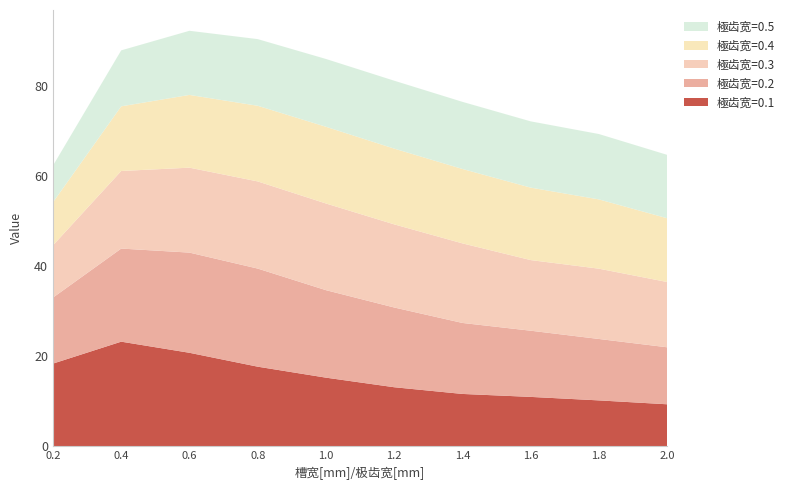

Reading left to right, extract all data points from this chart.

0.1: 0.2=18.4	0.4=23.2	0.6=20.8	0.8=17.7	1.0=15.3	1.2=13.1	1.4=11.6	1.6=11.0	1.8=10.2	2.0=9.3
0.2: 0.2=14.7	0.4=20.7	0.6=22.2	0.8=21.8	1.0=19.4	1.2=17.7	1.4=15.8	1.6=14.7	1.8=13.6	2.0=12.7
0.3: 0.2=11.6	0.4=17.2	0.6=18.9	0.8=19.4	1.0=19.2	1.2=18.5	1.4=17.7	1.6=15.7	1.8=15.6	2.0=14.5
0.4: 0.2=9.6	0.4=14.4	0.6=16.2	0.8=16.8	1.0=17.0	1.2=16.8	1.4=16.5	1.6=16.1	1.8=15.4	2.0=14.2
0.5: 0.2=8.1	0.4=12.4	0.6=14.2	0.8=14.8	1.0=15.1	1.2=15.1	1.4=14.9	1.6=14.7	1.8=14.5	2.0=14.1